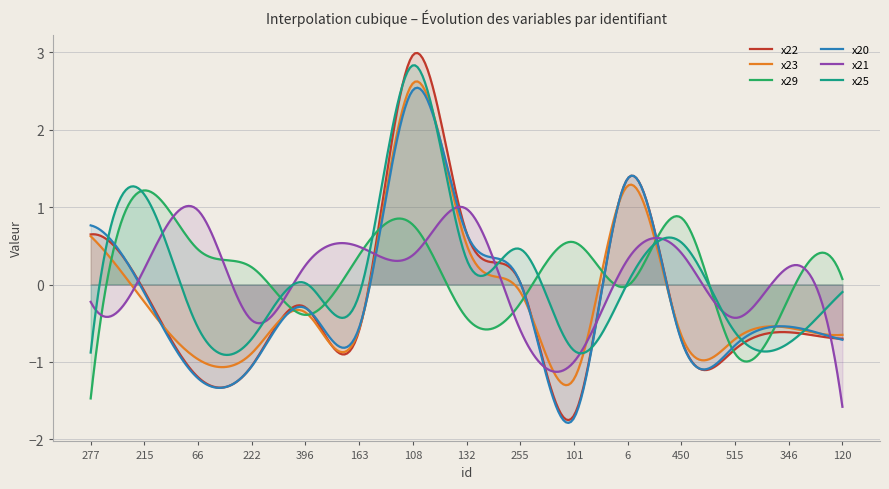

How many series are shown in this chart?

6